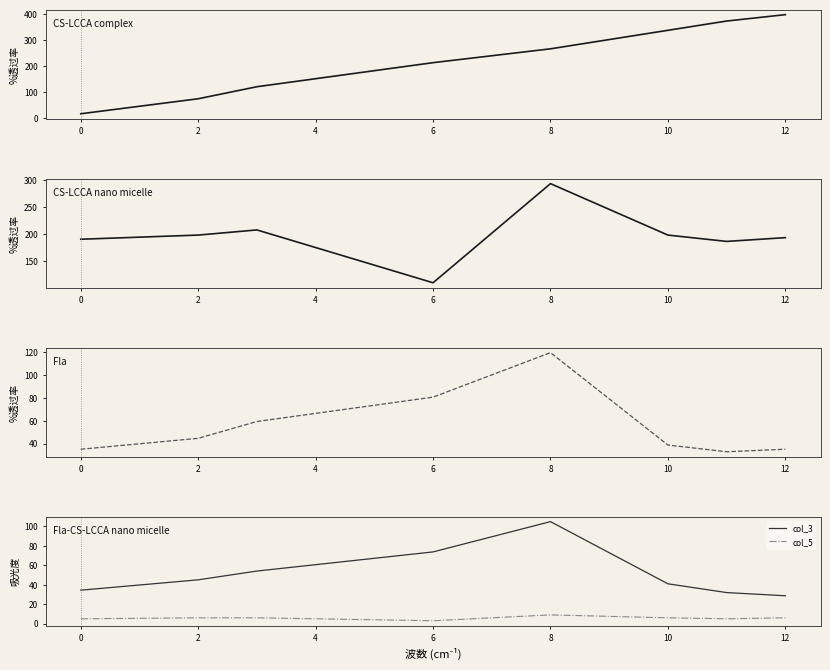

The col_3 series shows 104.8 at 8. True or false?

True